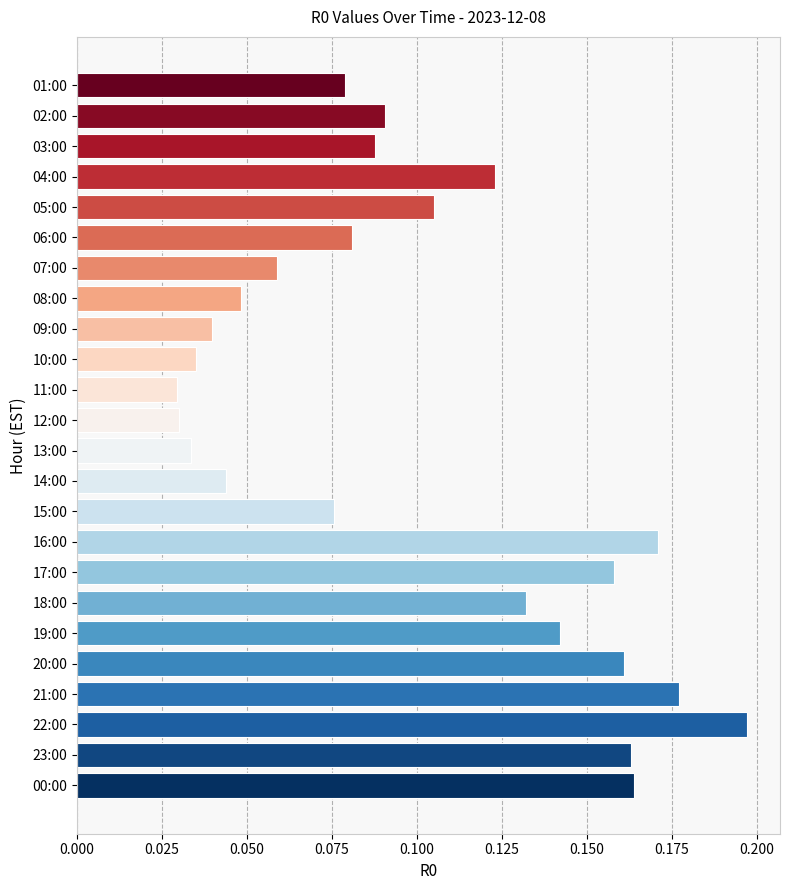

How many distinct data groups are displayed?

1